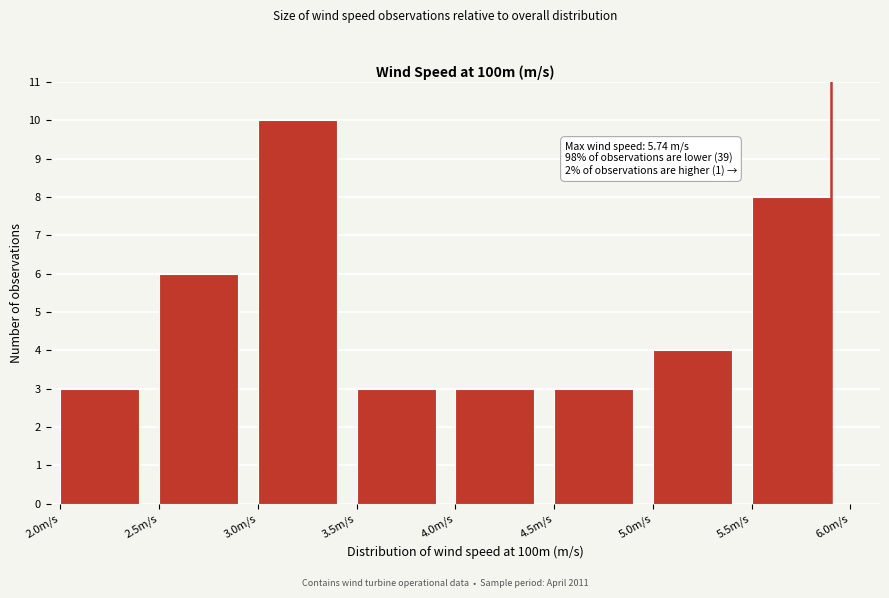

Reading left to right, transcribe all the data shown in this chart.

3	6	10	3	3	3	4	8